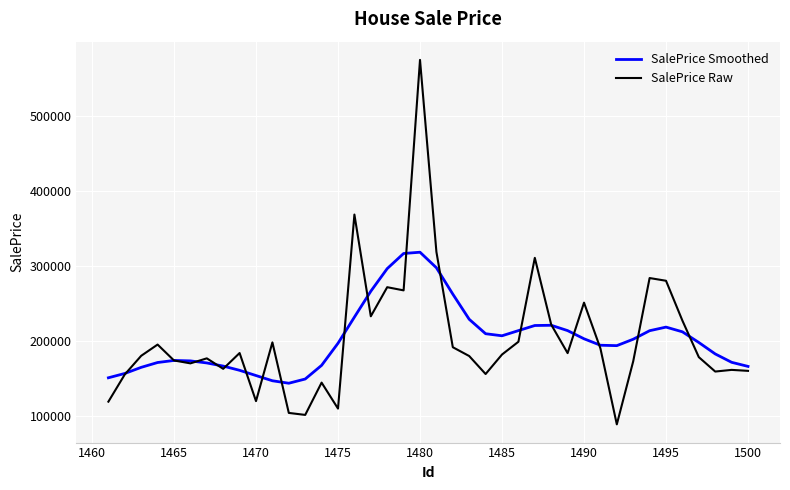

Rank the series by their maximum value, from lowest to highest.

SalePrice Smoothed, SalePrice Raw